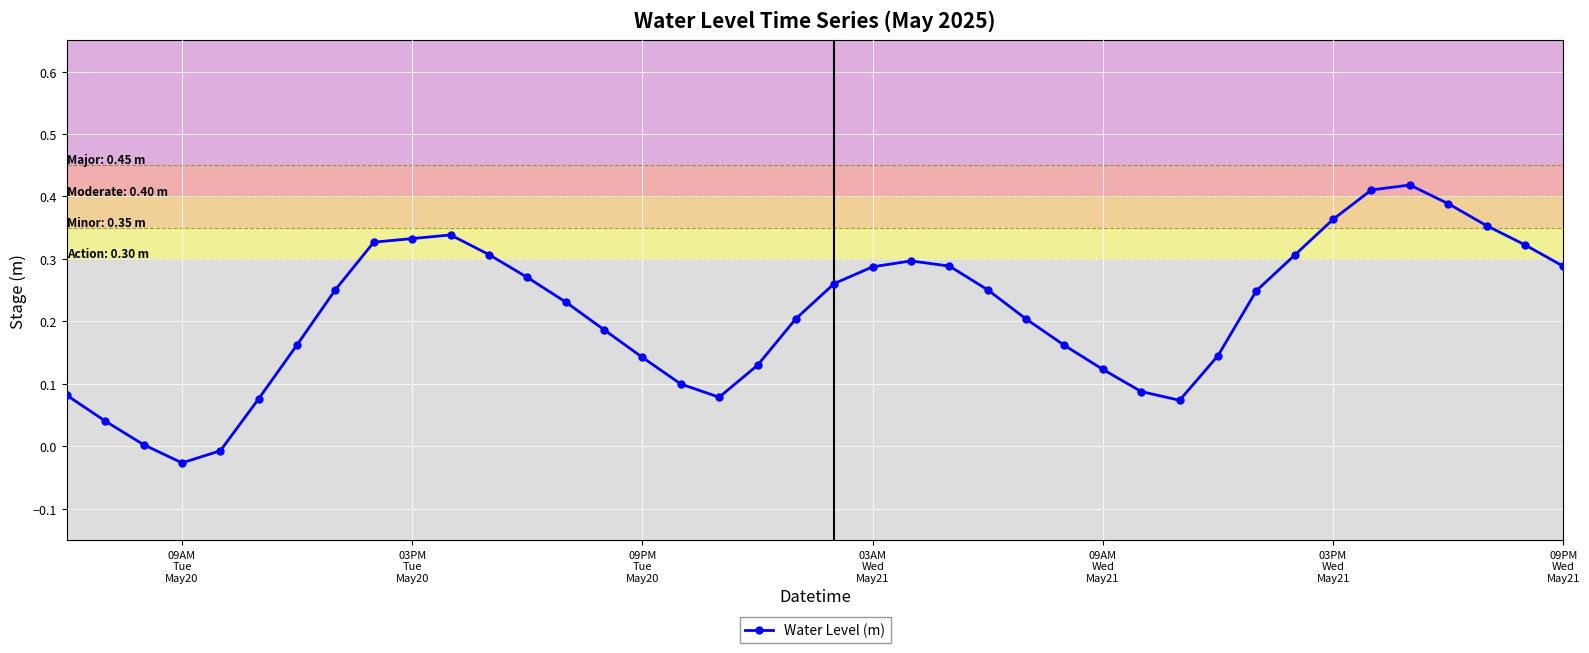

What is the sum of all values?

8.5